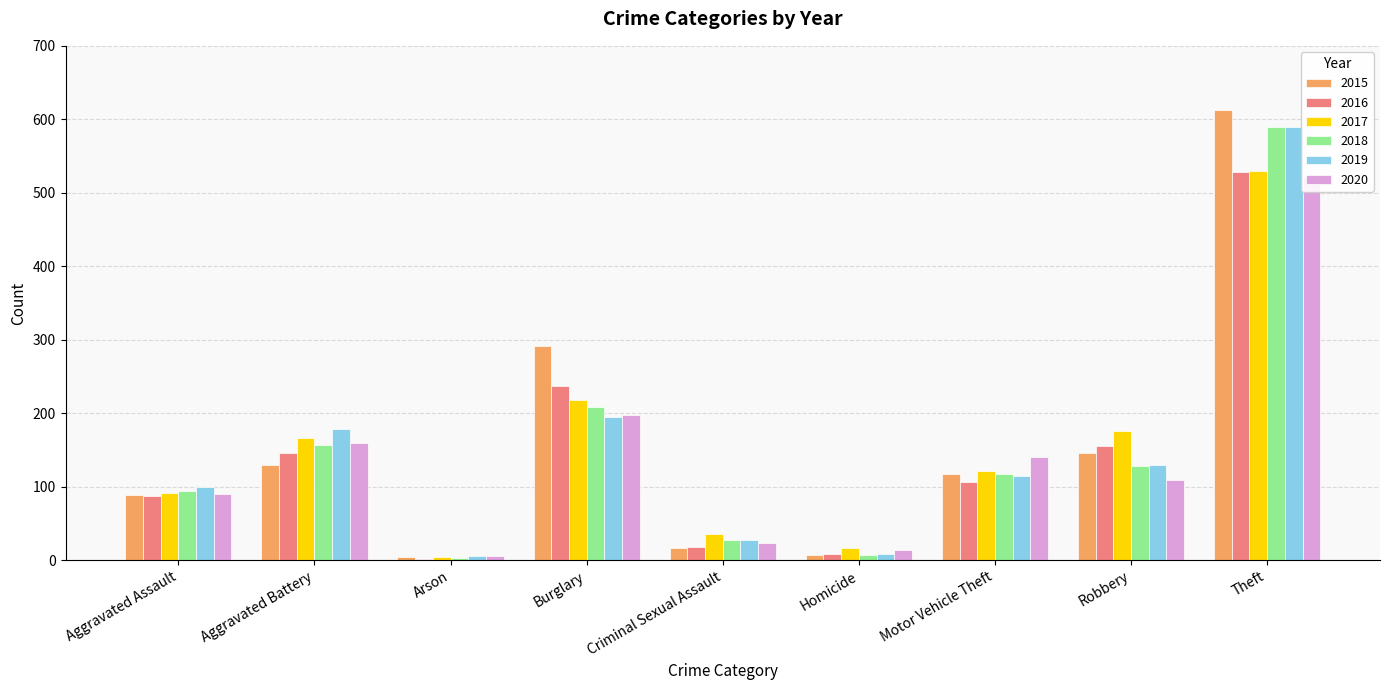

Is it true that 2019 equals 178 at Aggravated Battery?

True